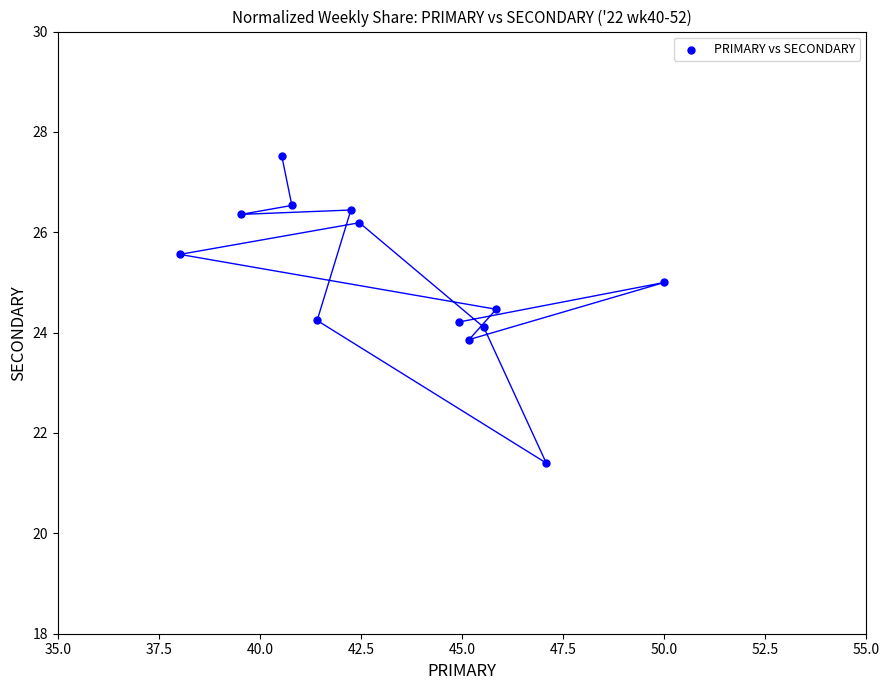

What is the range of X values (max minus min)?

12.0